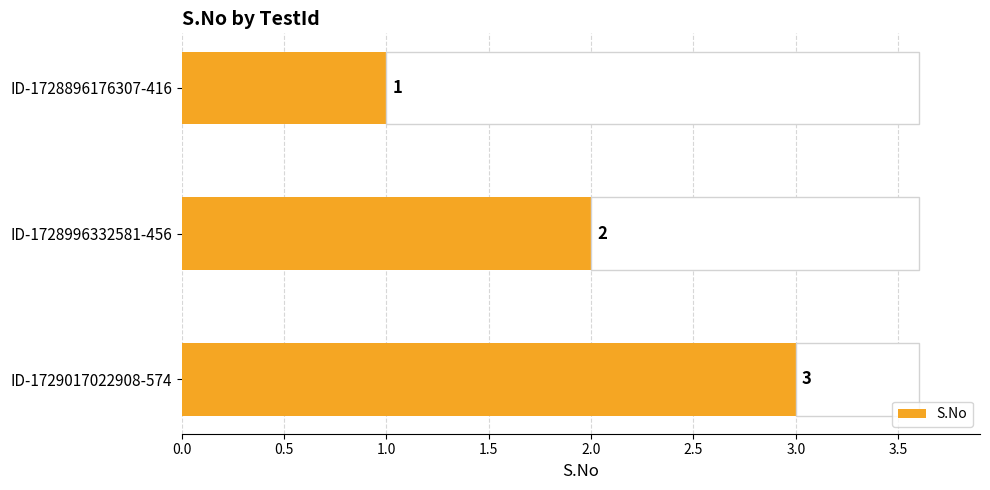

Count the values in the range 1 to 3.

3